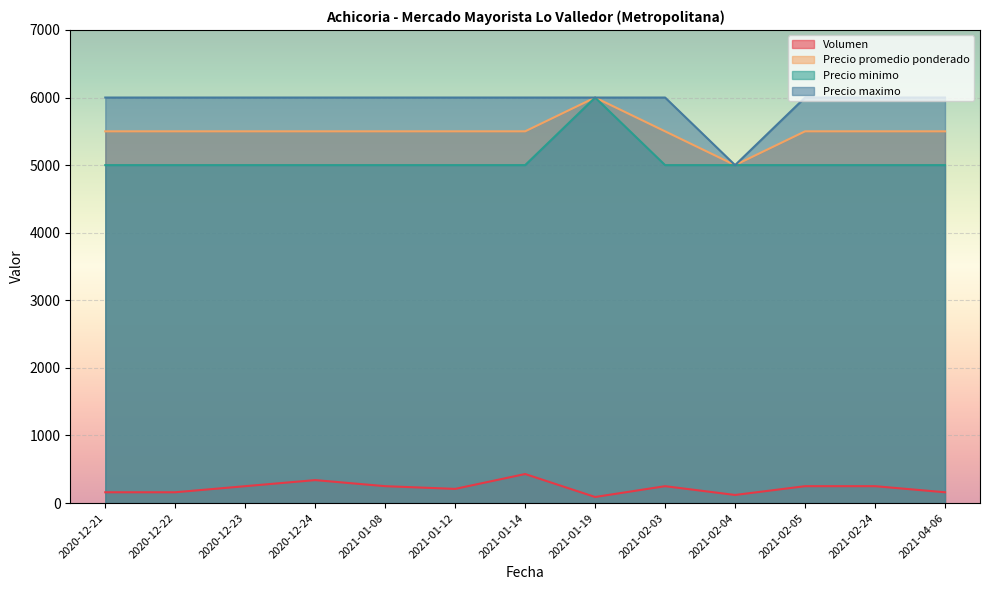

Reading right to left, transcribe all the data shown in this chart.

Volumen: 2021-04-06=160	2021-02-24=250	2021-02-05=250	2021-02-04=120	2021-02-03=250	2021-01-19=90	2021-01-14=430	2021-01-12=210	2021-01-08=250	2020-12-24=340	2020-12-23=250	2020-12-22=160	2020-12-21=160
Precio promedio ponderado: 2021-04-06=5500	2021-02-24=5500	2021-02-05=5500	2021-02-04=5000	2021-02-03=5500	2021-01-19=6000	2021-01-14=5500	2021-01-12=5500	2021-01-08=5500	2020-12-24=5500	2020-12-23=5500	2020-12-22=5500	2020-12-21=5500
Precio minimo: 2021-04-06=5000	2021-02-24=5000	2021-02-05=5000	2021-02-04=5000	2021-02-03=5000	2021-01-19=6000	2021-01-14=5000	2021-01-12=5000	2021-01-08=5000	2020-12-24=5000	2020-12-23=5000	2020-12-22=5000	2020-12-21=5000
Precio maximo: 2021-04-06=6000	2021-02-24=6000	2021-02-05=6000	2021-02-04=5000	2021-02-03=6000	2021-01-19=6000	2021-01-14=6000	2021-01-12=6000	2021-01-08=6000	2020-12-24=6000	2020-12-23=6000	2020-12-22=6000	2020-12-21=6000